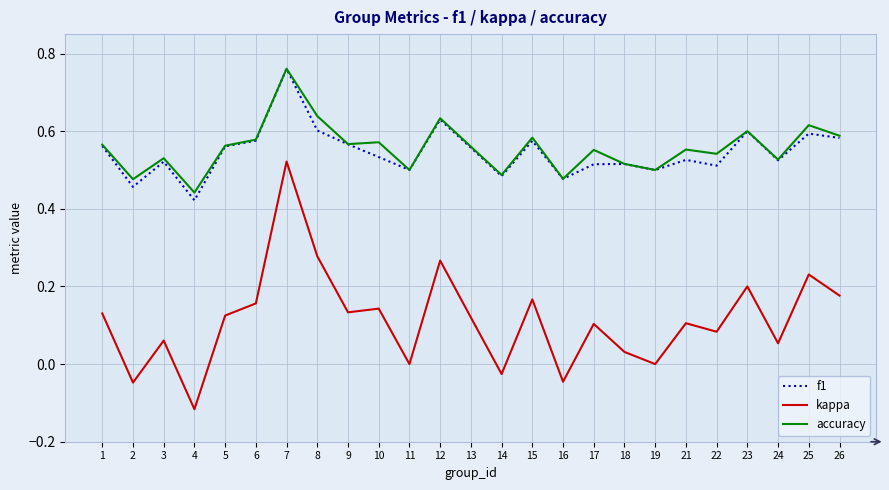

True or false: f1 and kappa intersect in this chart.

False